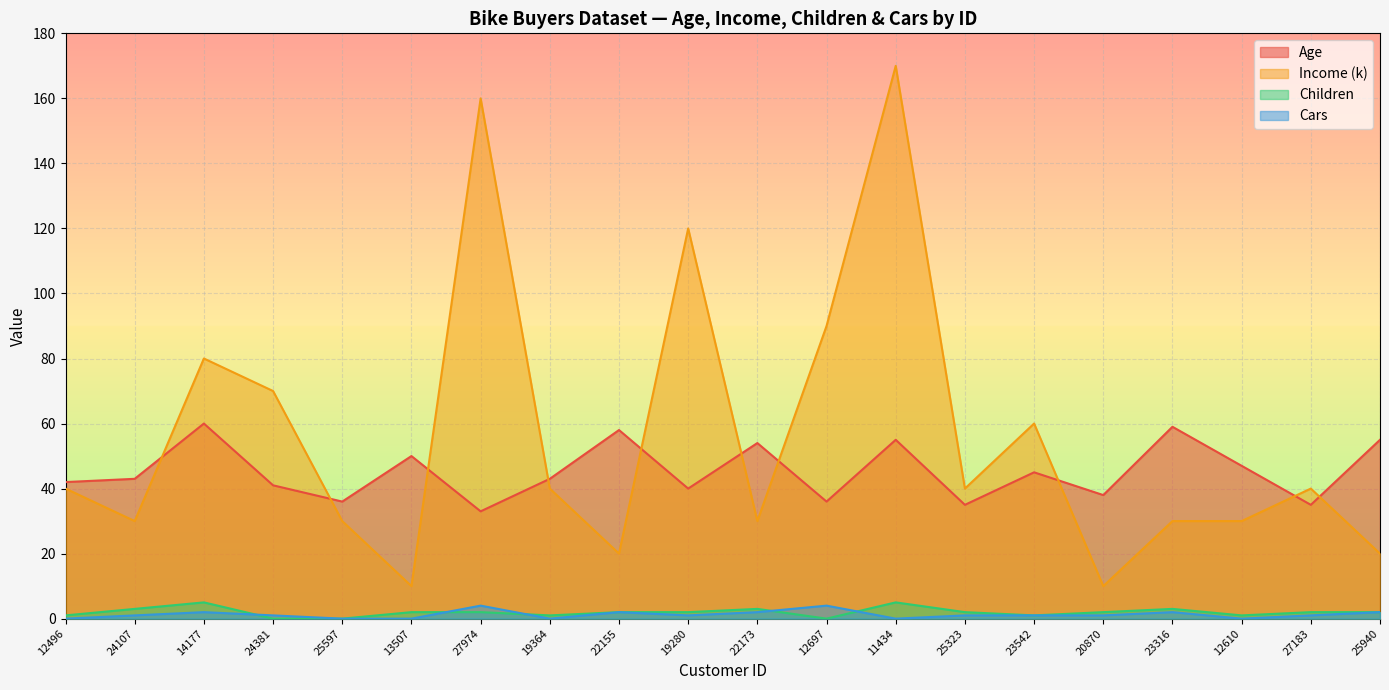

At which label does Children reach its peak?

14177